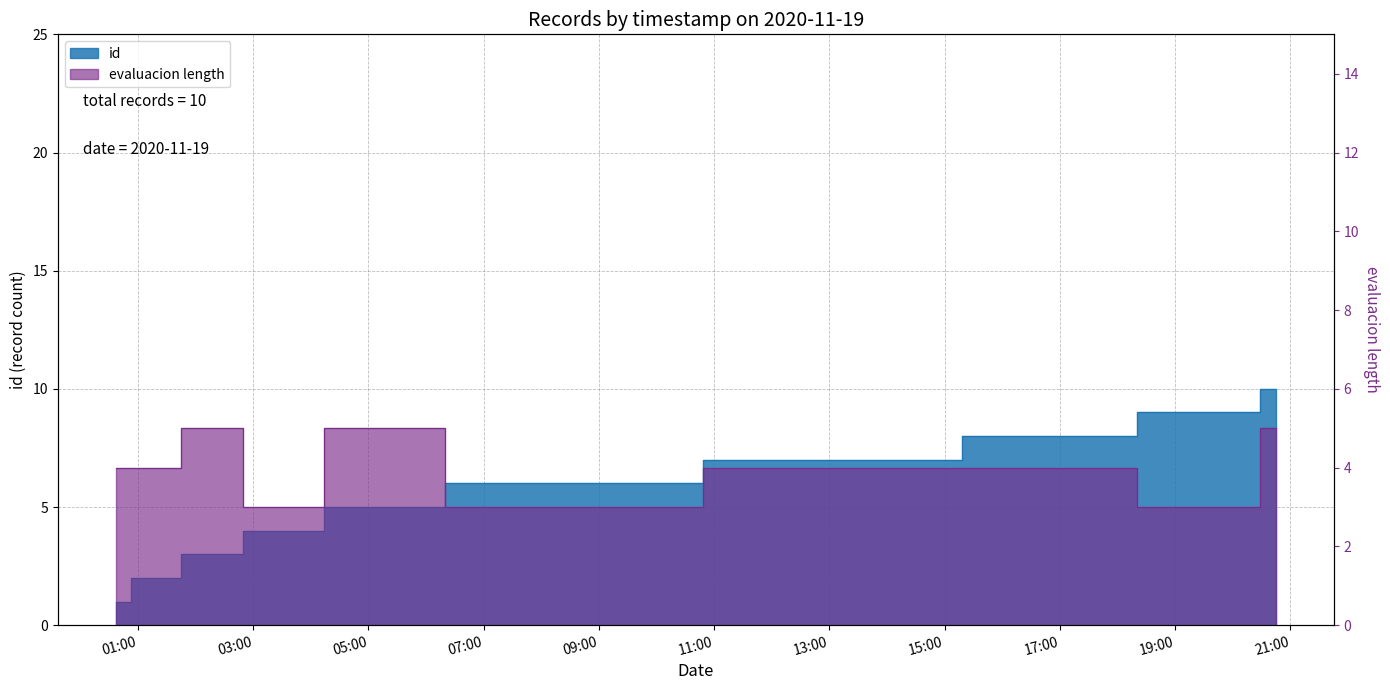

The chart shows a value of 5 at 2020-11-19T20:12:15. True or false?

False